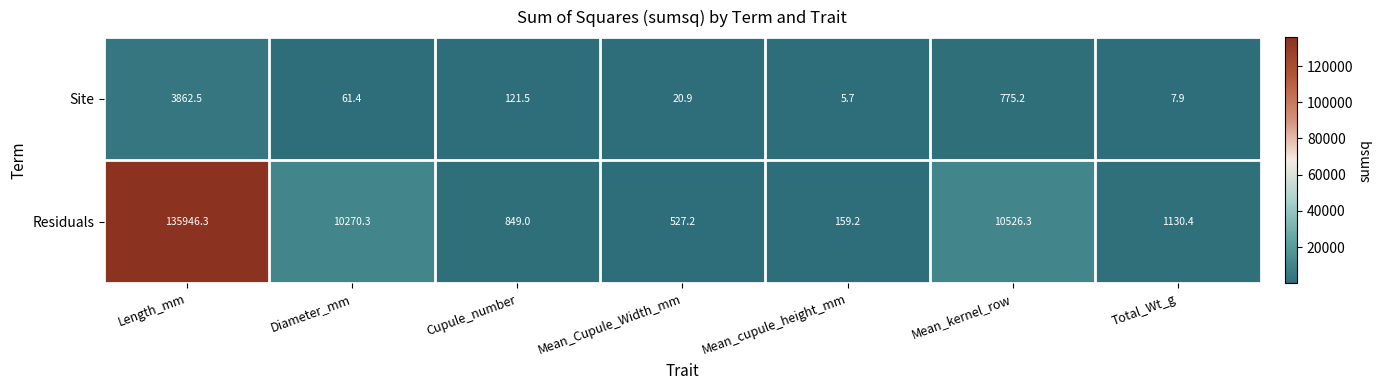

True or false: Residuals has a value of 349.6 at Total_Wt_g.

False